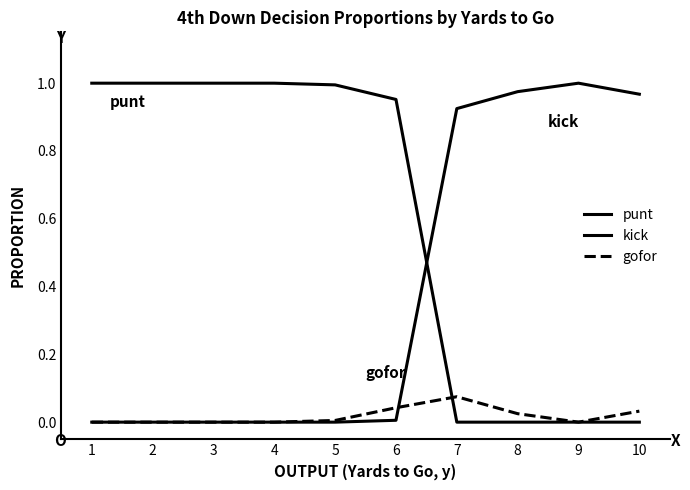

At which category does the chart reach its minimum across all series?

7